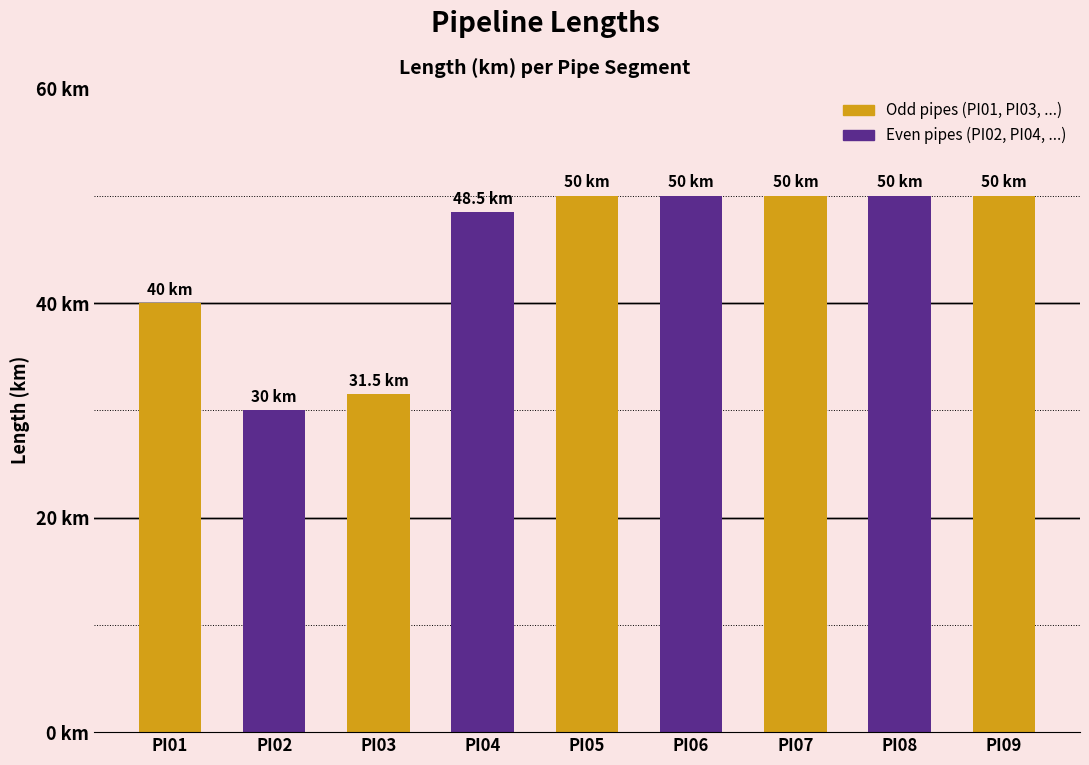

Reading left to right, list all the values displayed in this chart.

40.0	30.0	31.5	48.5	50.0	50.0	50.0	50.0	50.0